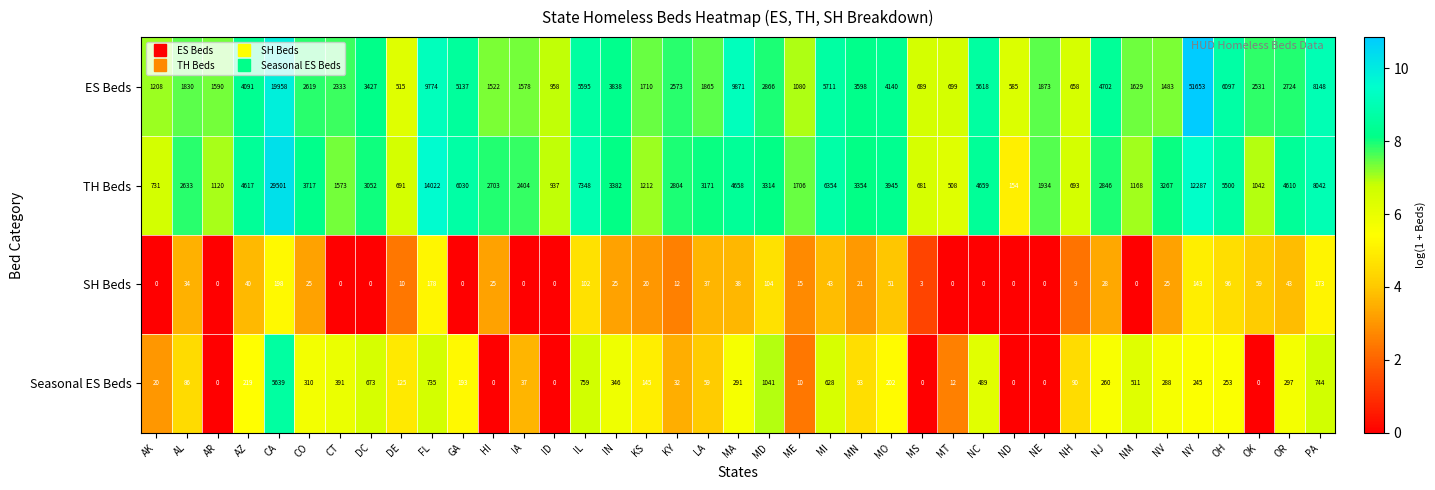

The Seasonal ES Beds series shows 72 at NV. True or false?

False